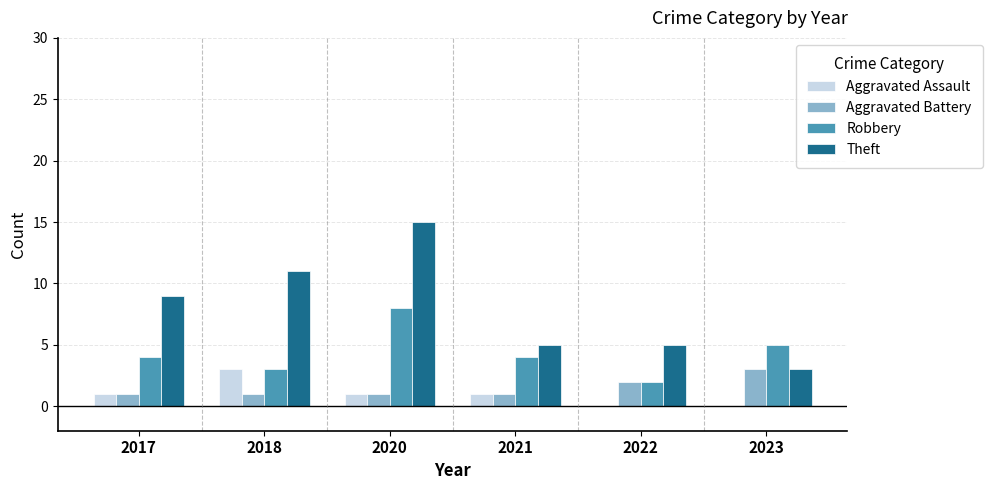

What are all the series names shown in the legend?

Aggravated Assault, Aggravated Battery, Robbery, Theft